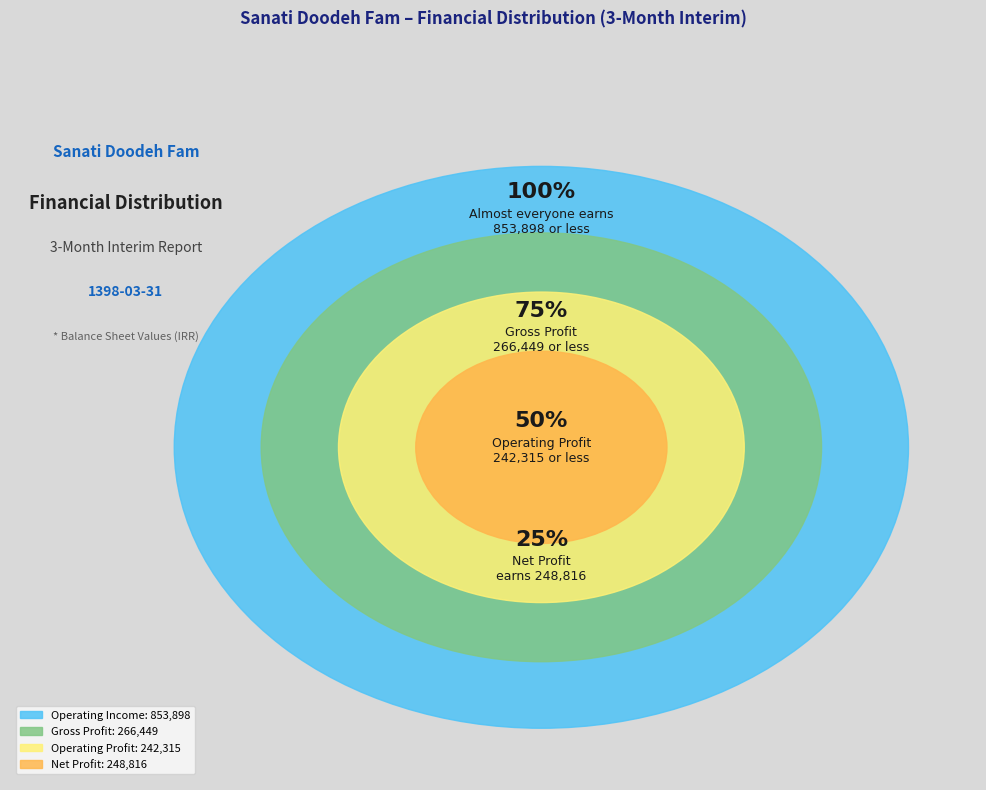

Is it true that net_profit_operations_in_progress is 20% of the pie?

False